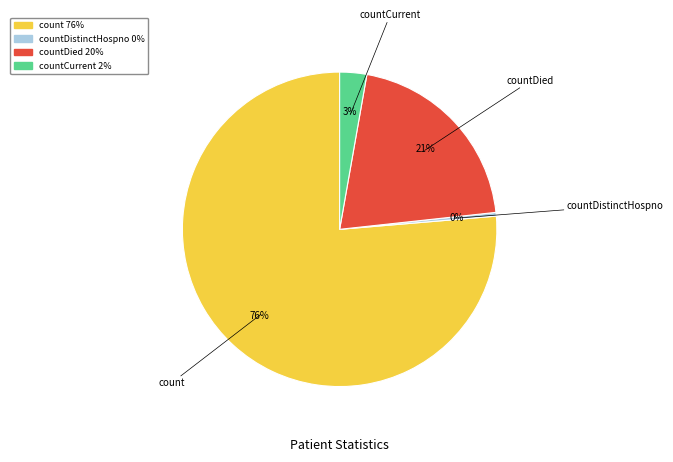

Is there any slice that represents more than half of the pie?

Yes